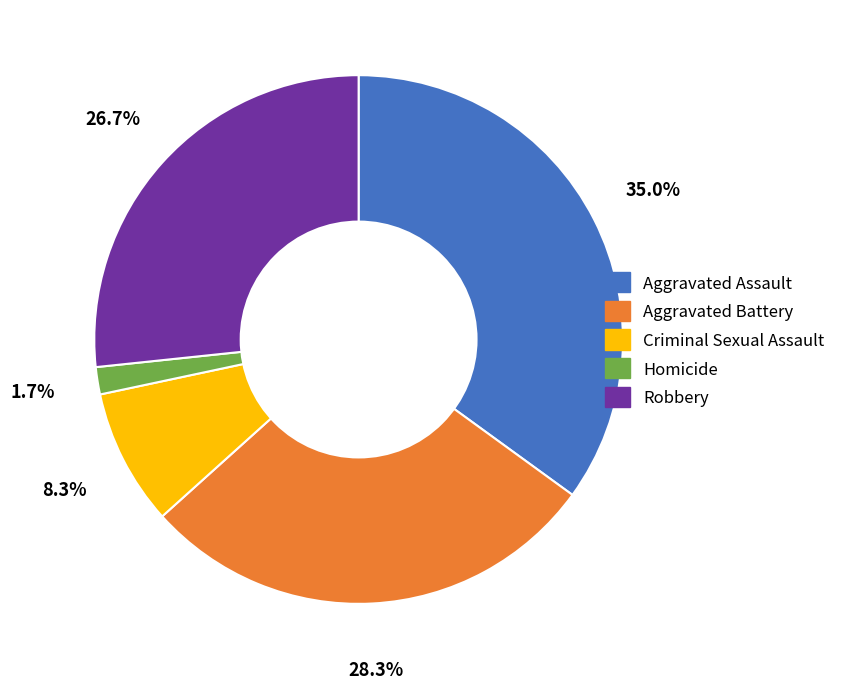

To the nearest percent, what portion does Robbery represent?

27%